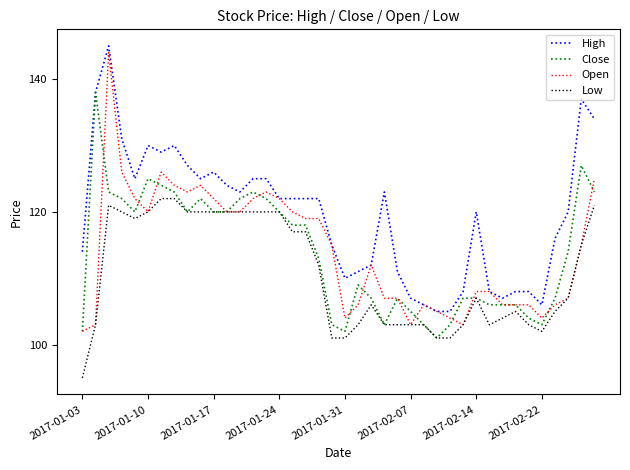

What is the highest value of the Open series?

144